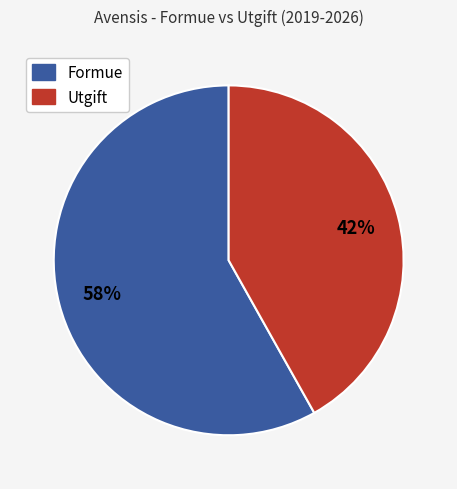

Is the sum of Formue and Utgift greater than half?

Yes